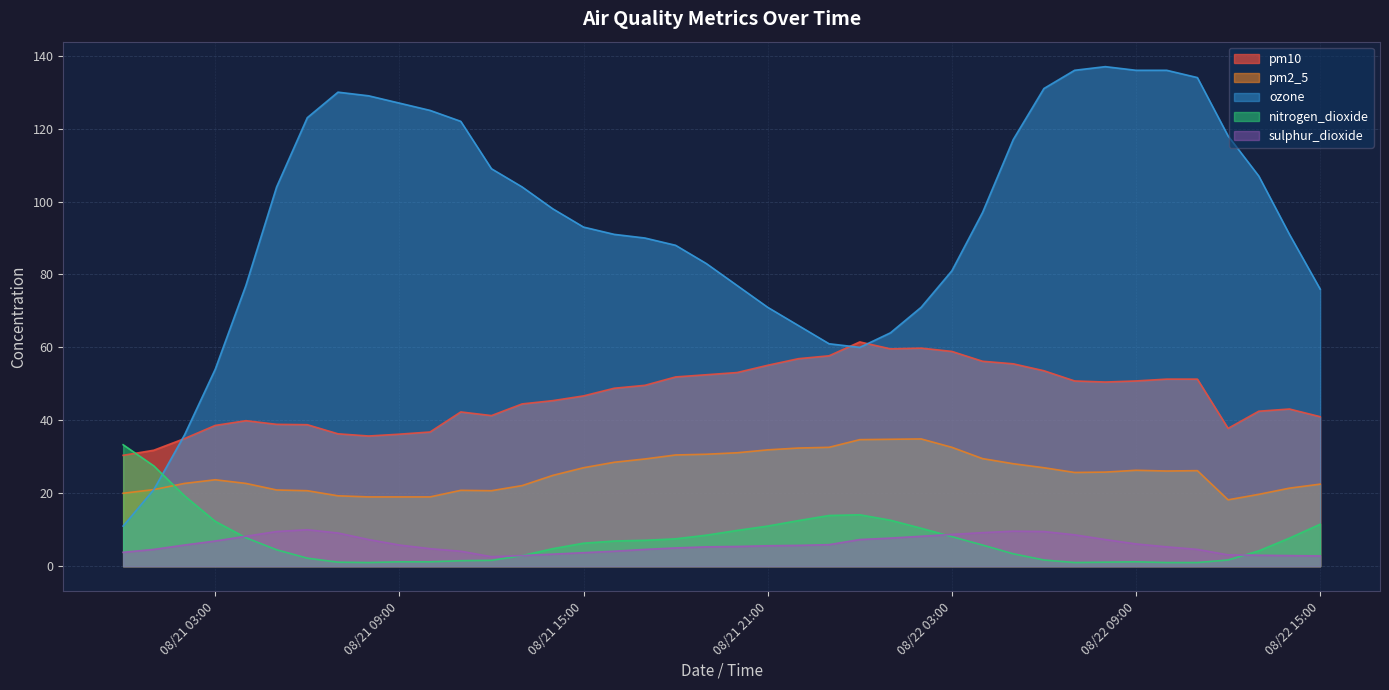

Is the value of pm10 at 2024-08-22 04:00 greater than the value of sulphur_dioxide at 2024-08-21 11:00?

Yes